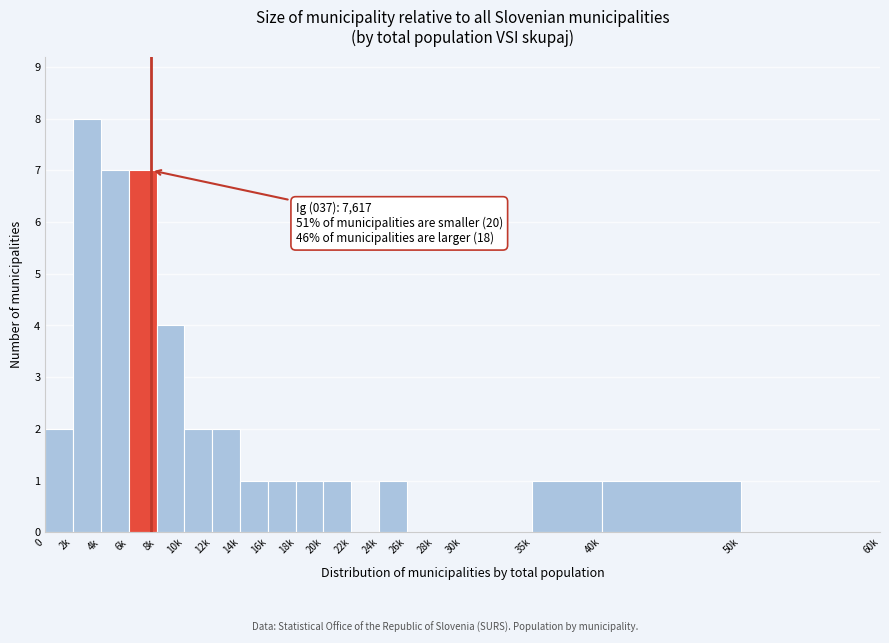

Reading left to right, transcribe all the data shown in this chart.

0=2	2k=8	4k=7	6k=7	8k=4	10k=2	12k=2	14k=1	16k=1	18k=1	20k=1	22k=0	24k=1	26k=0	28k=0	30k=0	35k=1	40k=1	50k=0